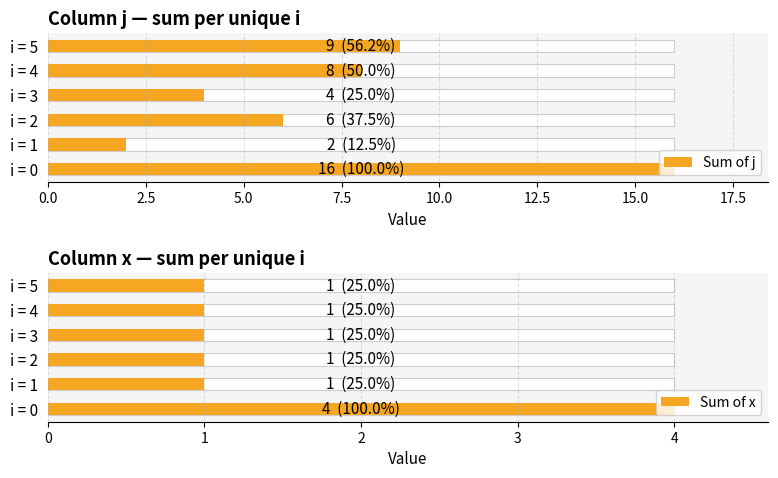

What is the total value across all series at i = 0?

20